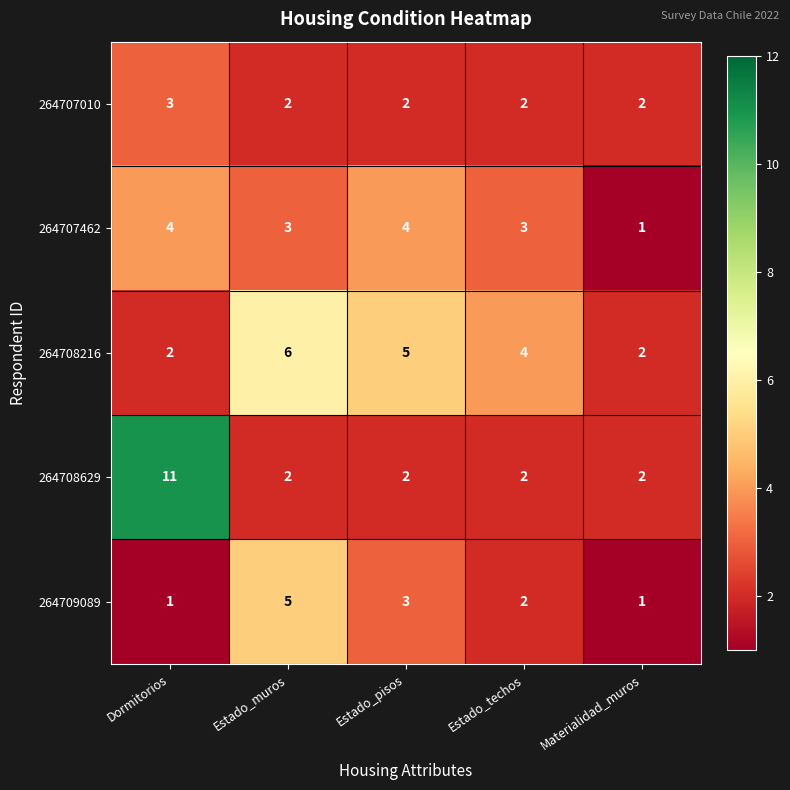

What is the average value of the 264708216 series?

4